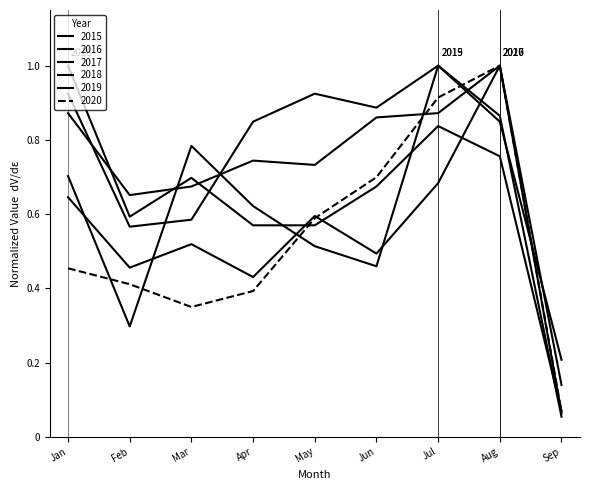

How many series are shown in this chart?

6